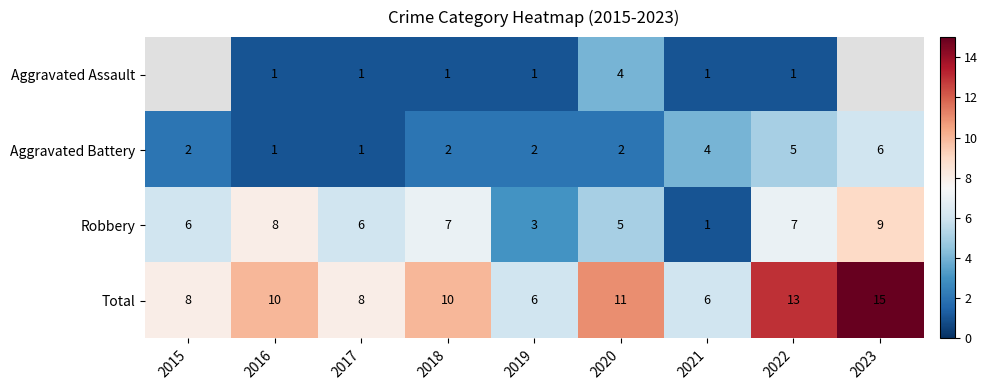

What is the difference between the maximum and minimum values in the Aggravated Battery series?

5